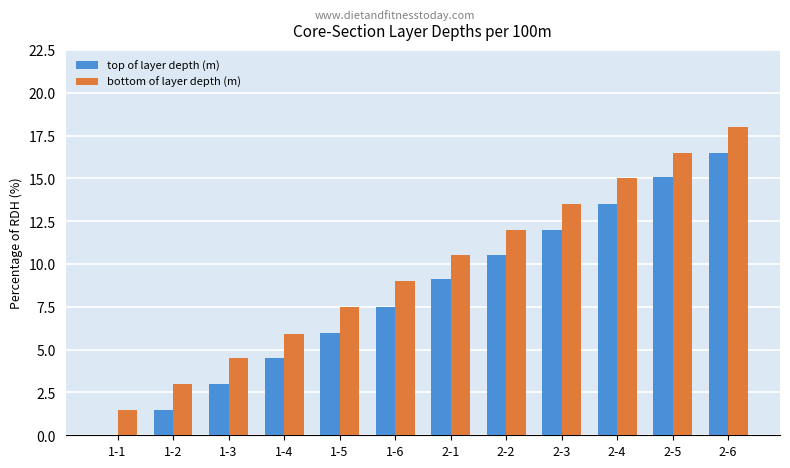

Is the value of bottom of layer depth (m) at 2-3 greater than the value of top of layer depth (m) at 1-2?

Yes